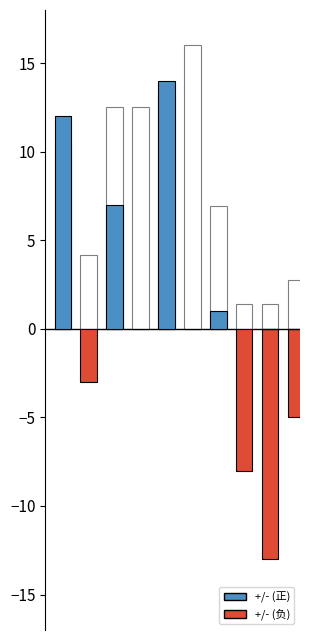

Reading left to right, extract all data points from this chart.

得分: 15	6	18	18	19	23	10	2	2	4
+/-: 12	-3	7	0	14	0	1	-8	-13	-5